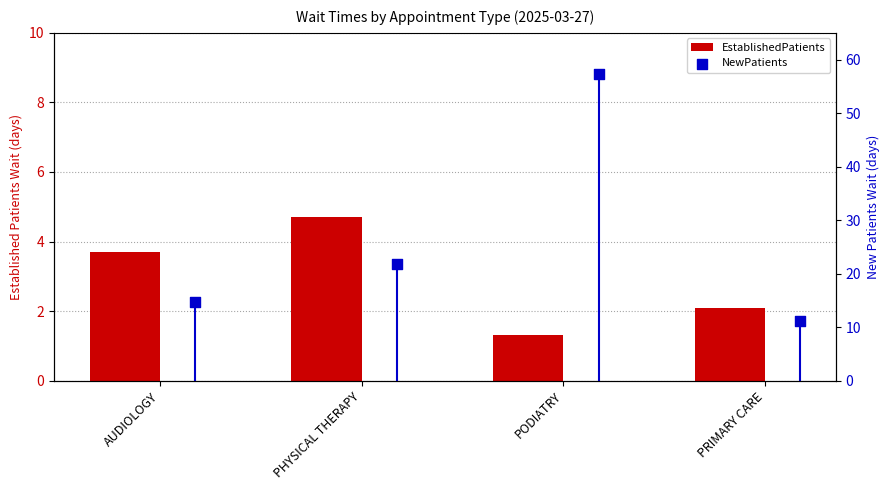

What are all the series names shown in the legend?

EstablishedPatients, NewPatients